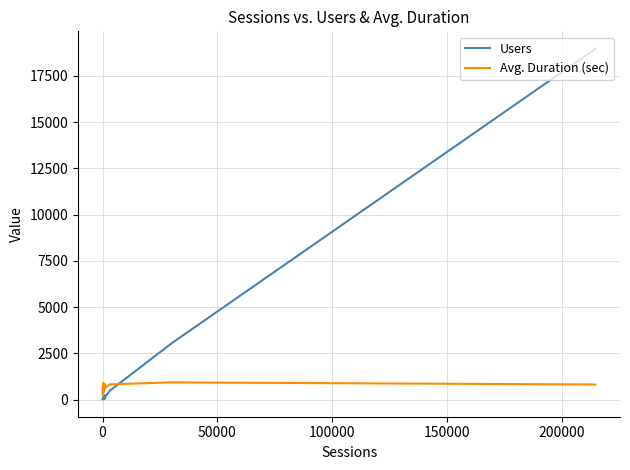

How many lines are shown in the chart?

2